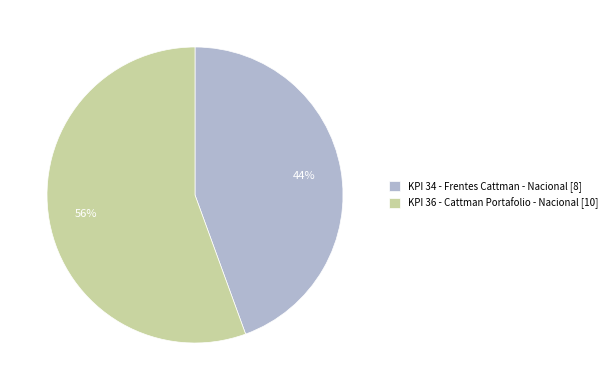

To the nearest percent, what is the combined percentage of KPI 34 - Frentes Cattman - Nacional [8] and KPI 36 - Cattman Portafolio - Nacional [10]?

100%